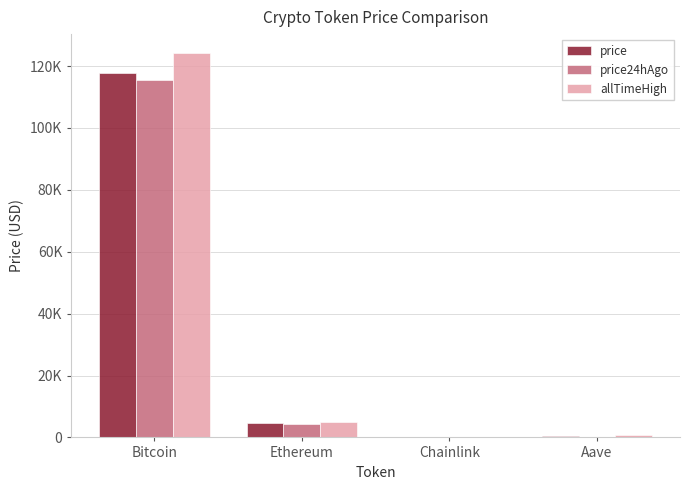

What are all the series names shown in the legend?

price, price24hAgo, allTimeHigh